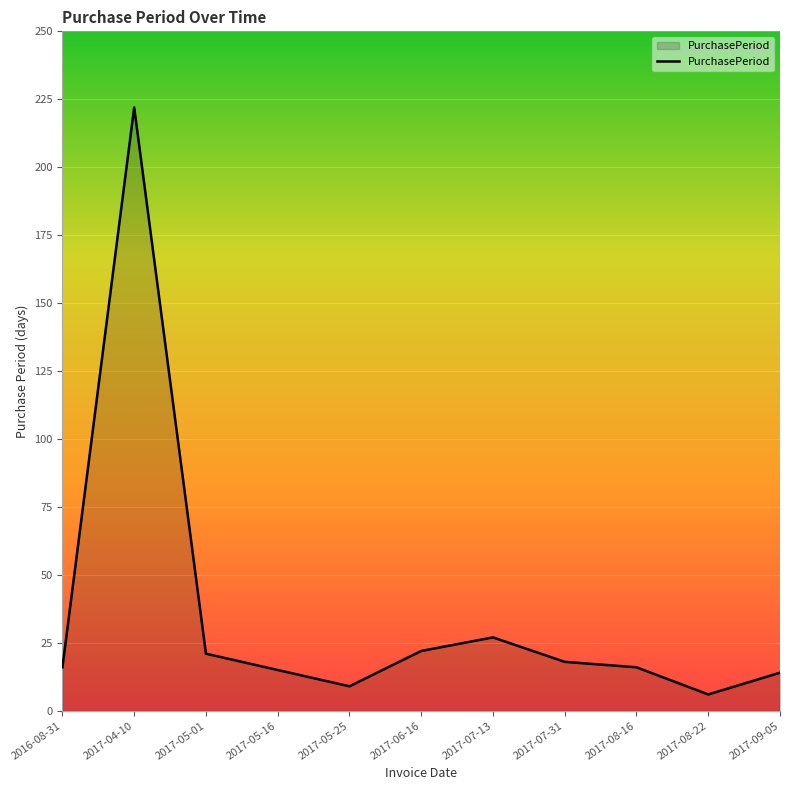

What is the minimum value shown in the chart?

6